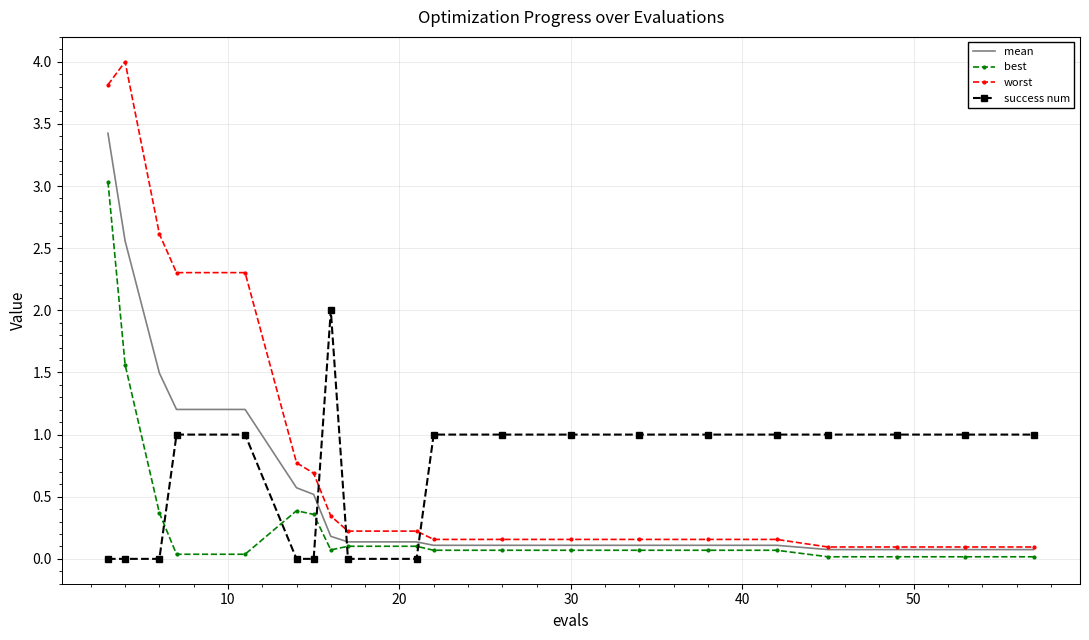

Which series has the largest range (max minus min)?

worst